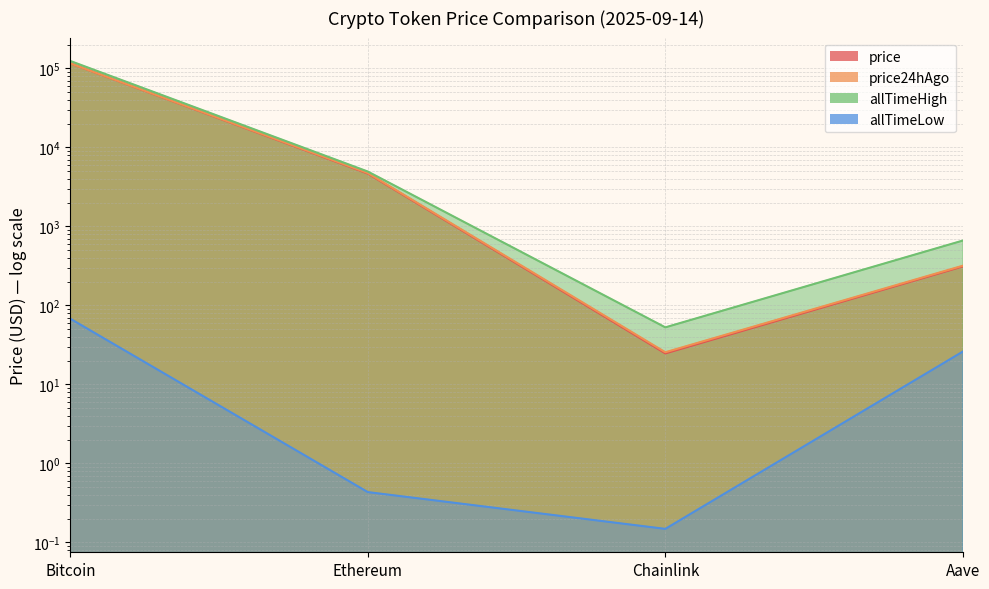

Is it true that allTimeHigh equals 4946.1 at Ethereum?

True